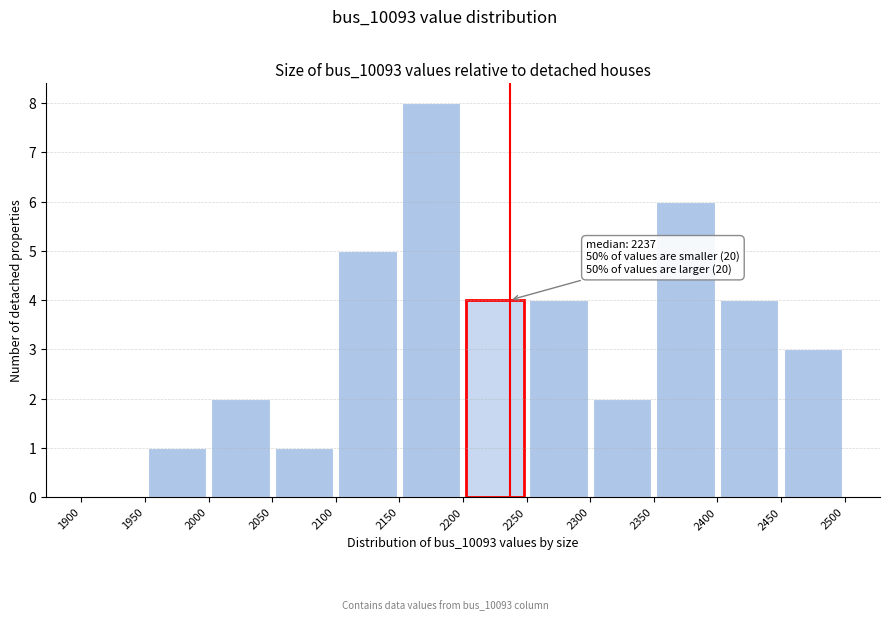

Which range on the x-axis has the tallest bar?

2150 to 2200